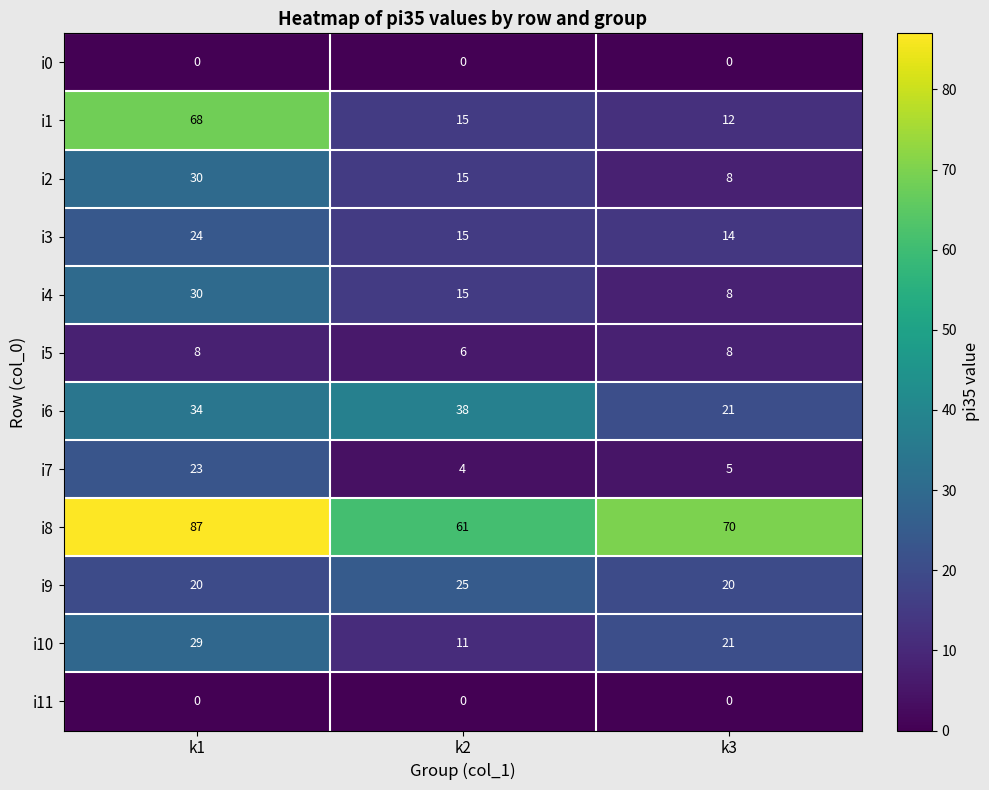

What is the difference between the second highest and minimum values in the i1 series?

3